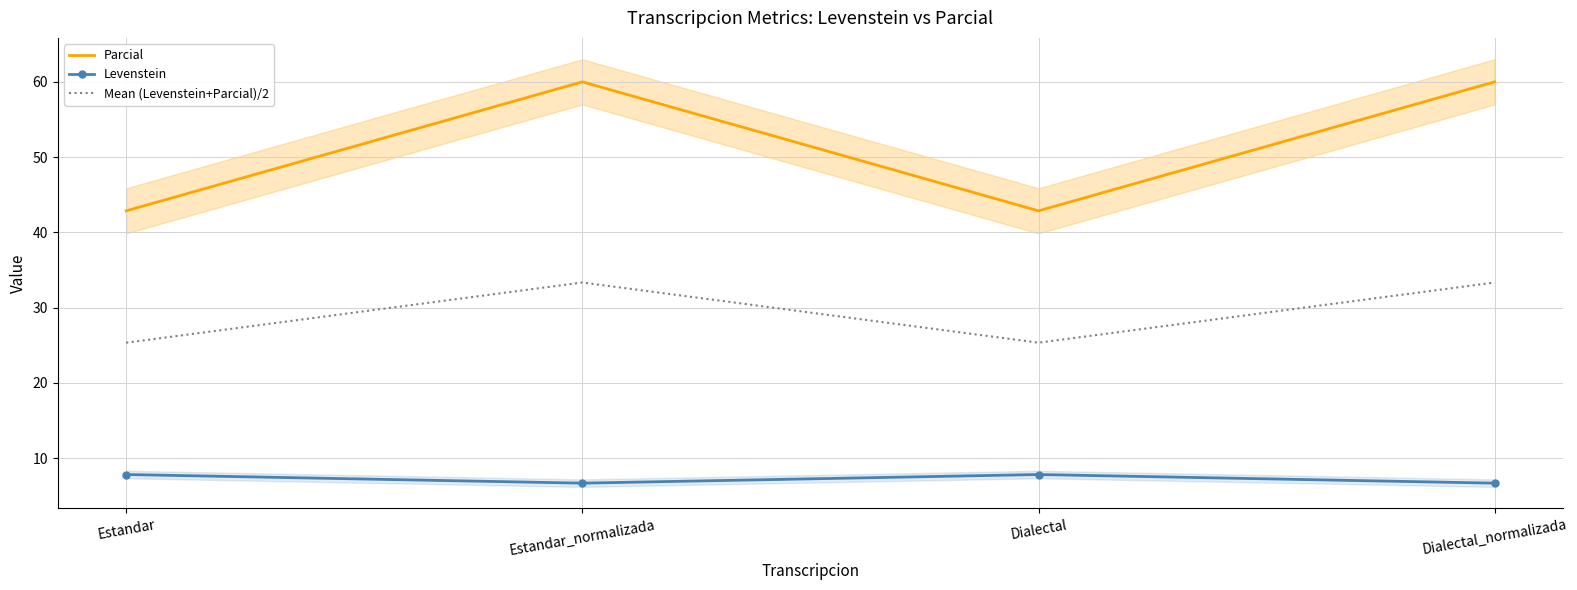

What is the label of the 2nd point from the left?

Estandar_normalizada